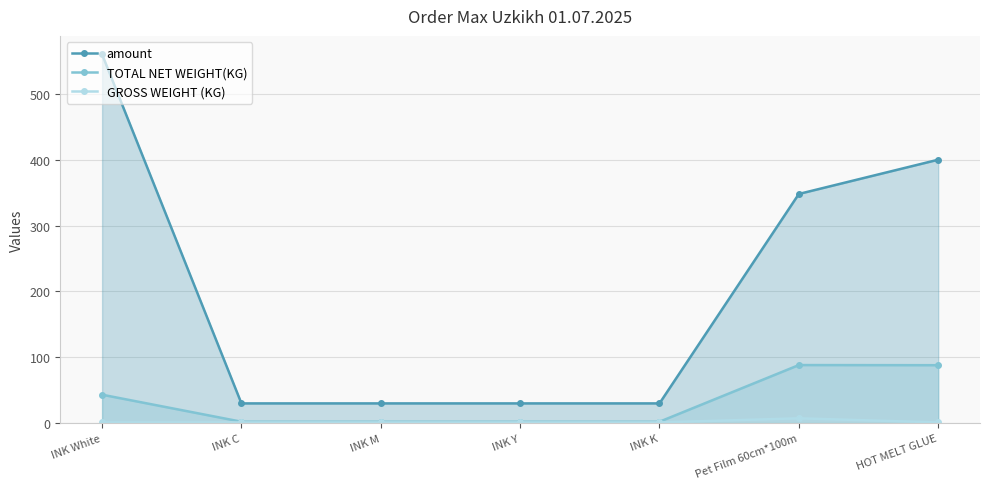

Where is GROSS WEIGHT (KG) nearest to the value 4?

HOT MELT GLUE